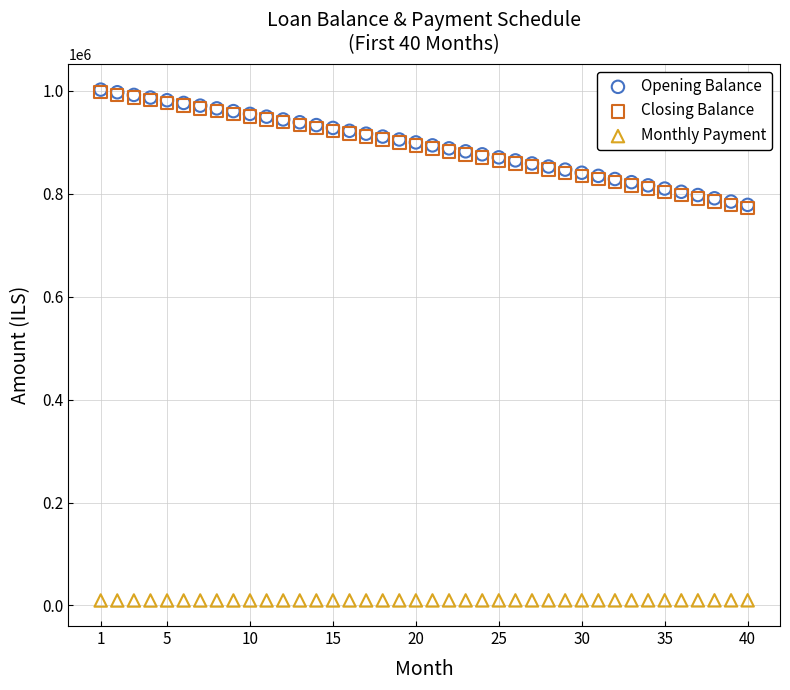

What are all the series names shown in the legend?

Opening Balance, Closing Balance, Monthly Payment